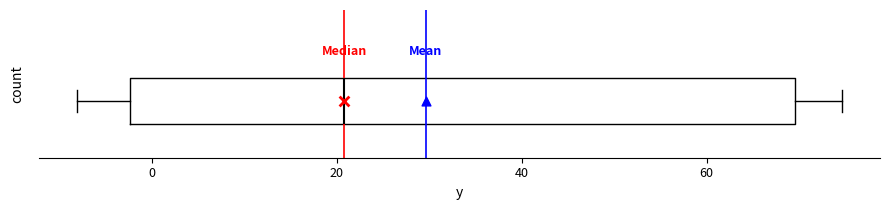

Transcribe this box plot: give where the median line is, the range the box spans, and where the two whiskers end, as read against the x-axis. The values are not printed on the chart, so give them approximately, as read against the axis.

median 20, box -2 to 70, whiskers -8 to 74